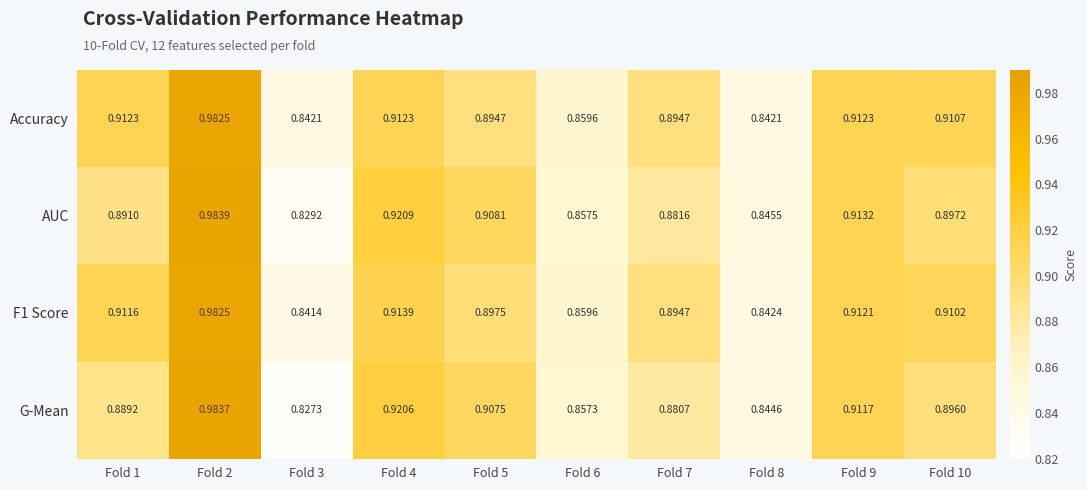

Is the value of AUC at Fold 5 greater than the value of Accuracy at Fold 9?

No